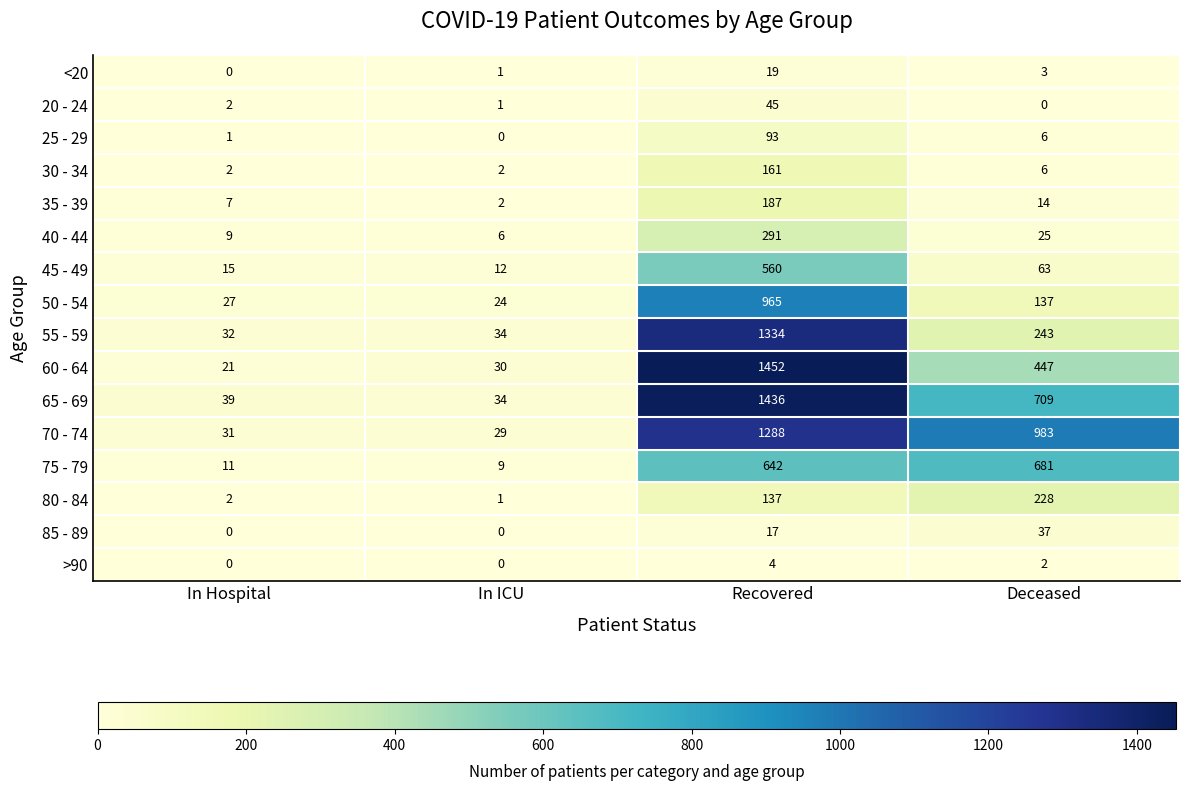

Is it true that 35 - 39 equals 14 at Deceased?

True